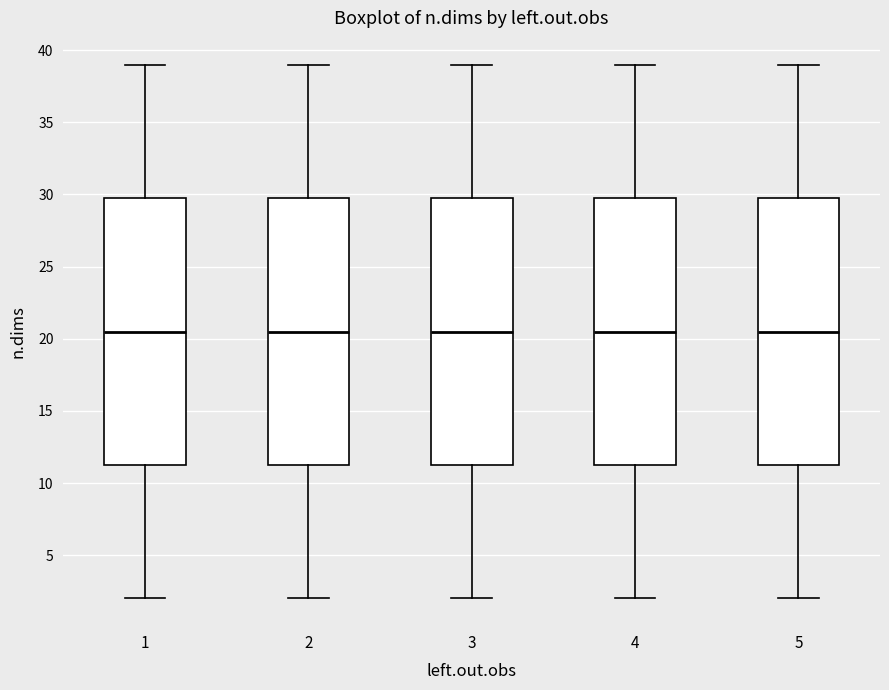

Where is the lower edge of the box at x = 3 on the y-axis? The values are not printed on the chart, so give them approximately, as read against the axis.

11.5